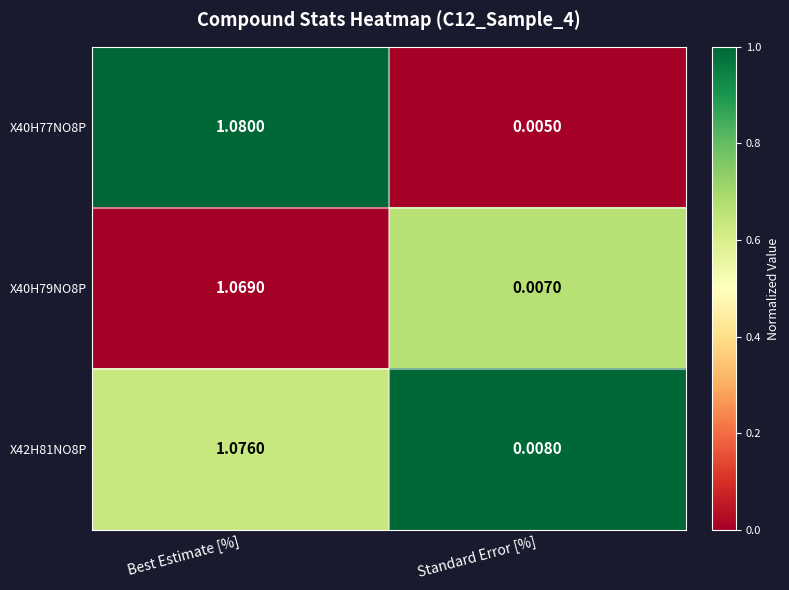

How many data points does each series have?

2